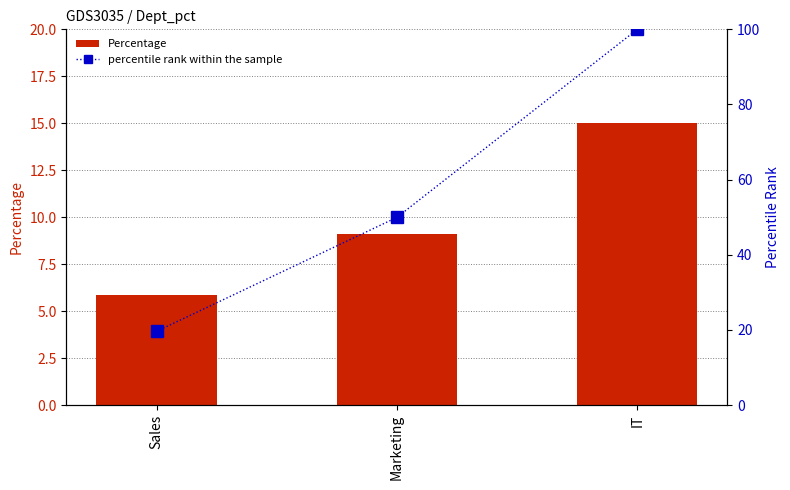

The Percentage series shows 15.0 at IT. True or false?

True